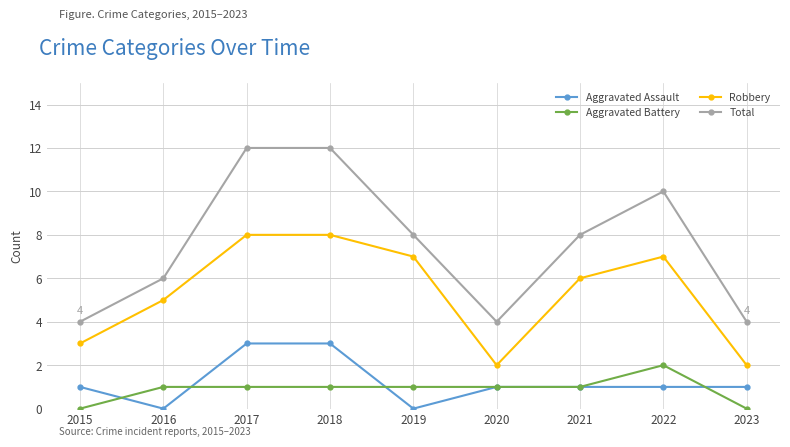

Is this an area chart (filled region under the line)?

No